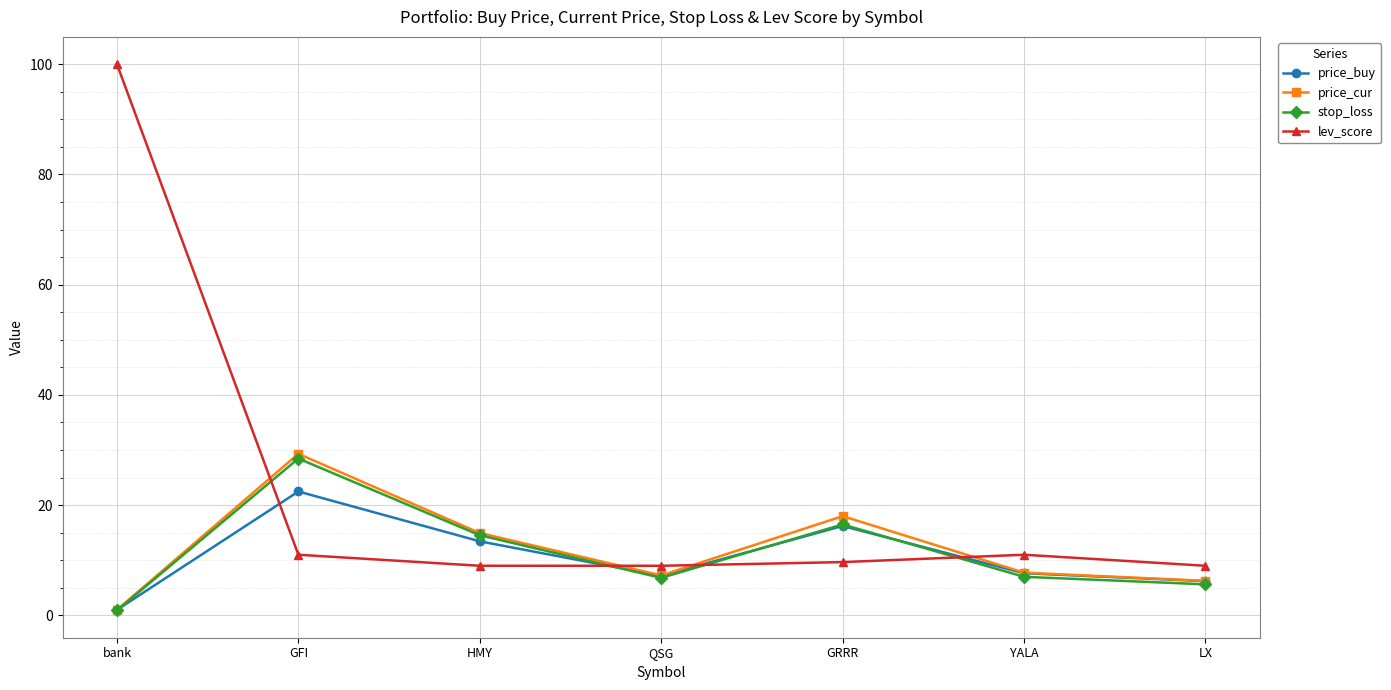

What is the minimum value for lev_score?

9.0